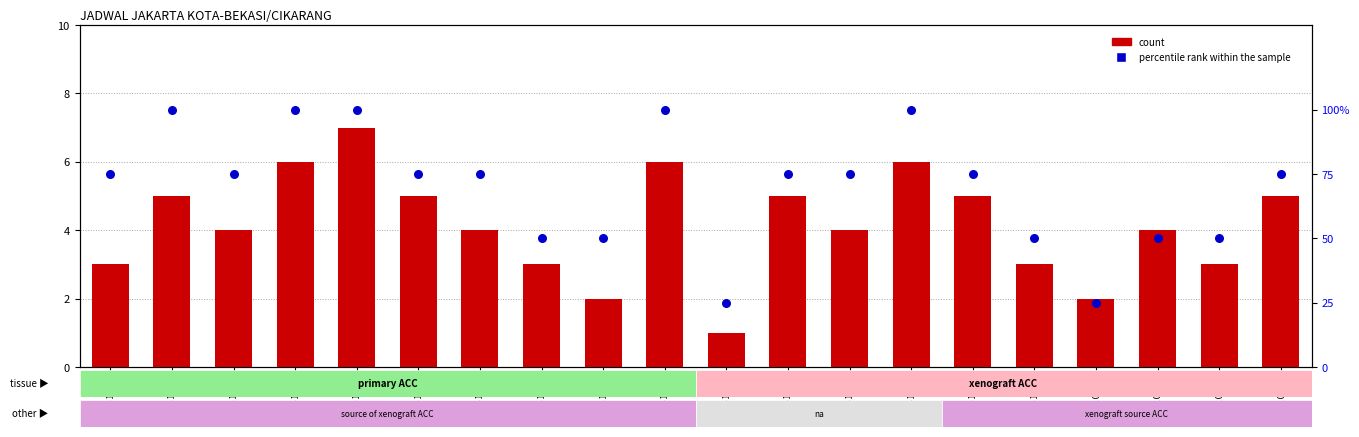

Which series reaches the minimum Y coordinate?

count